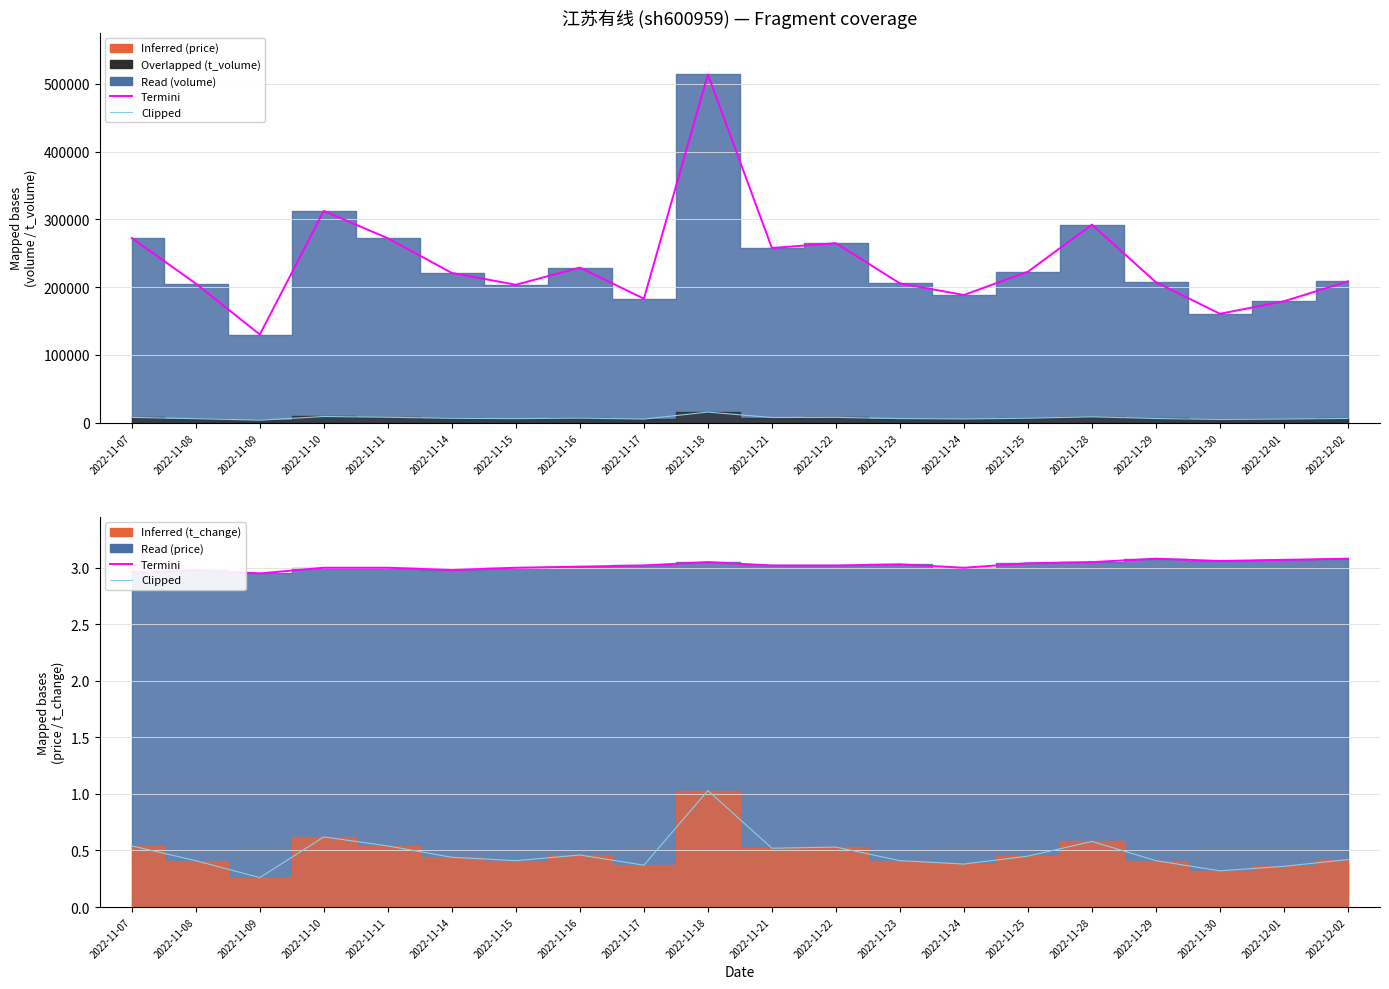

How many categories are shown in the chart?

20